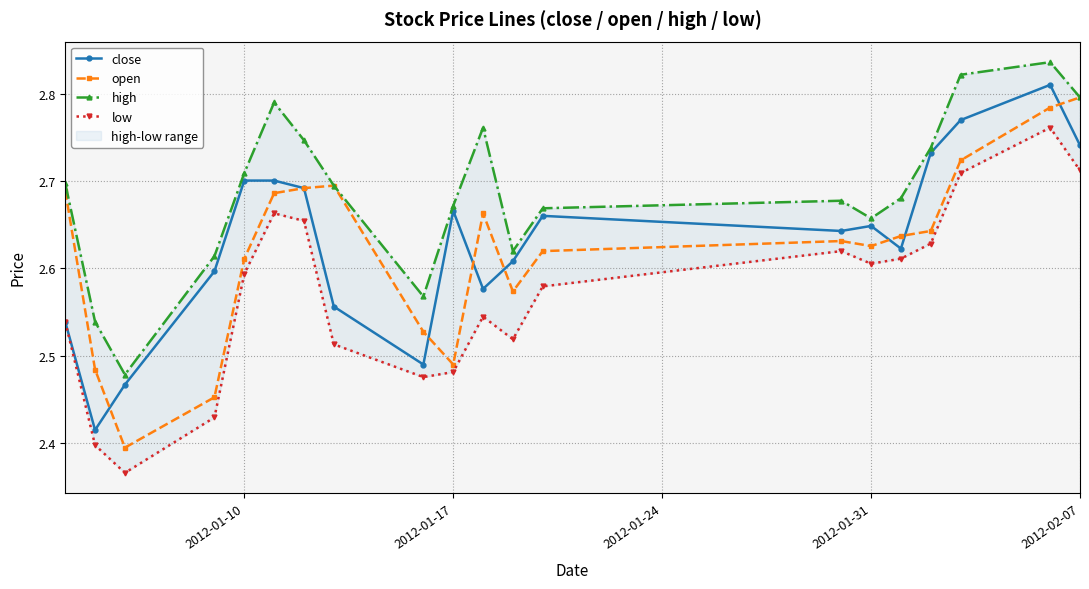

How many close values are between 2 and 3?

20